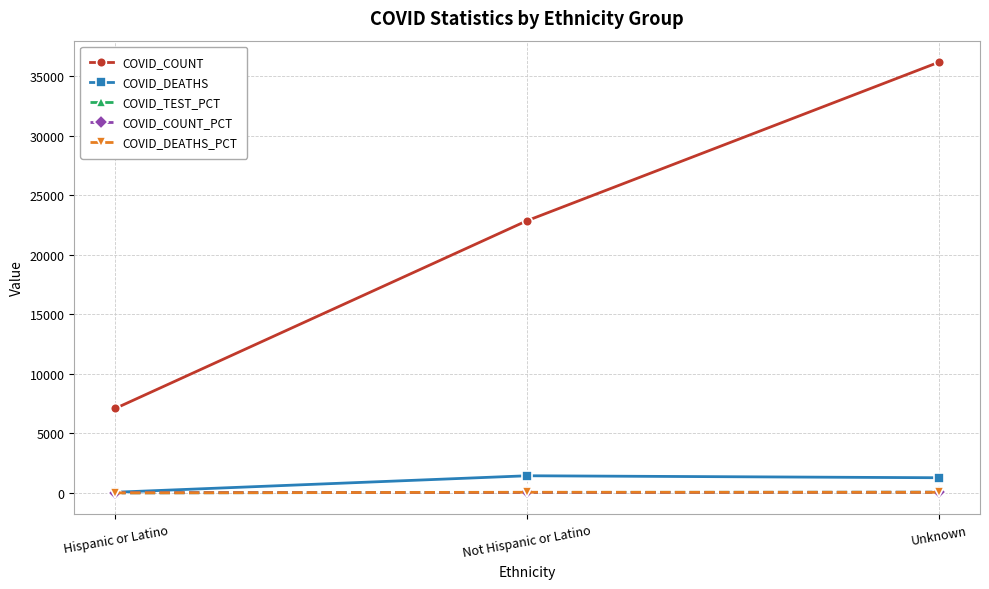

What is the maximum value for COVID_DEATHS_PCT?

52.0